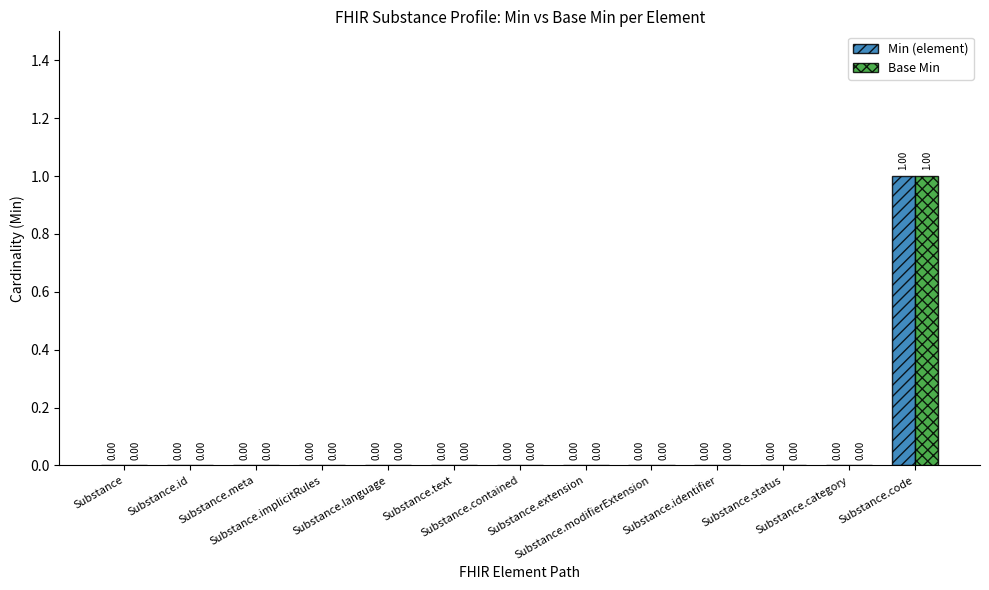

Reading left to right, list all the values displayed in this chart.

Min (element): Substance=0	Substance.id=0	Substance.meta=0	Substance.implicitRules=0	Substance.language=0	Substance.text=0	Substance.contained=0	Substance.extension=0	Substance.modifierExtension=0	Substance.identifier=0	Substance.status=0	Substance.category=0	Substance.code=1
Base Min: Substance=0	Substance.id=0	Substance.meta=0	Substance.implicitRules=0	Substance.language=0	Substance.text=0	Substance.contained=0	Substance.extension=0	Substance.modifierExtension=0	Substance.identifier=0	Substance.status=0	Substance.category=0	Substance.code=1